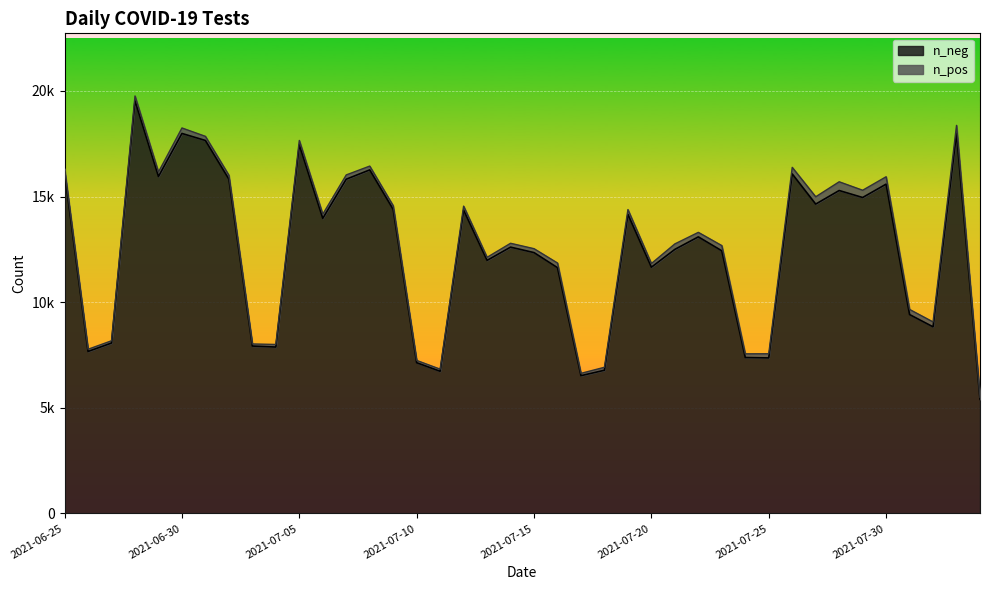

How many categories are shown in the chart?

40